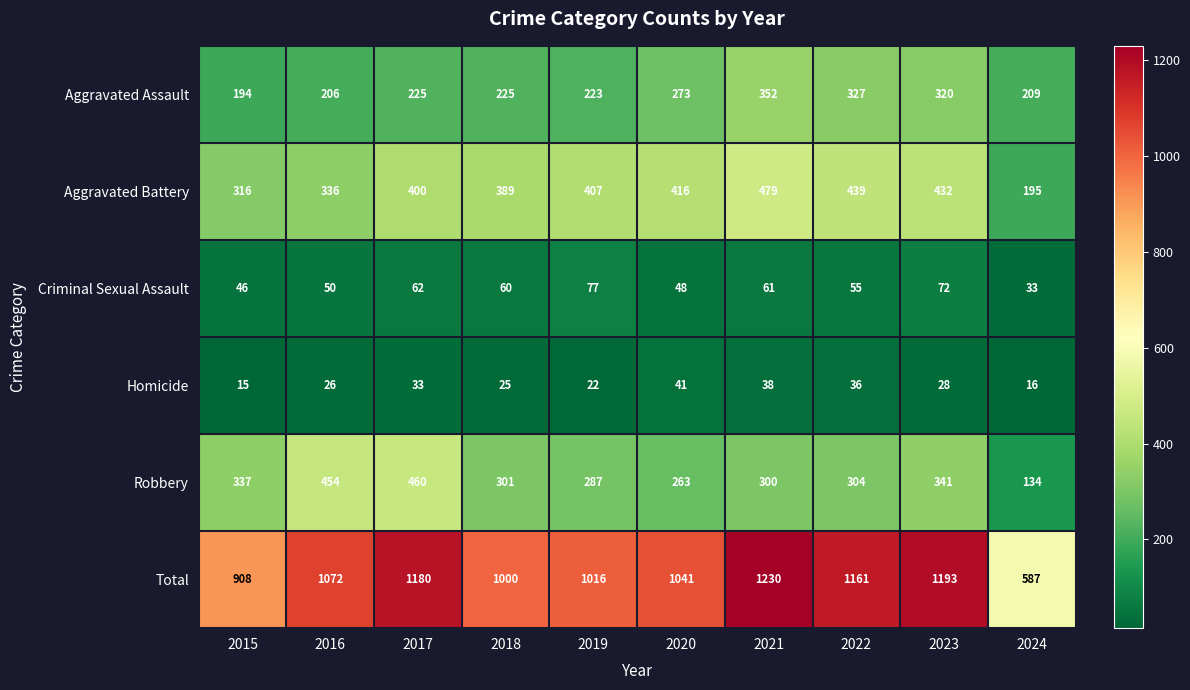

Which label corresponds to the smallest value in the chart?

2015